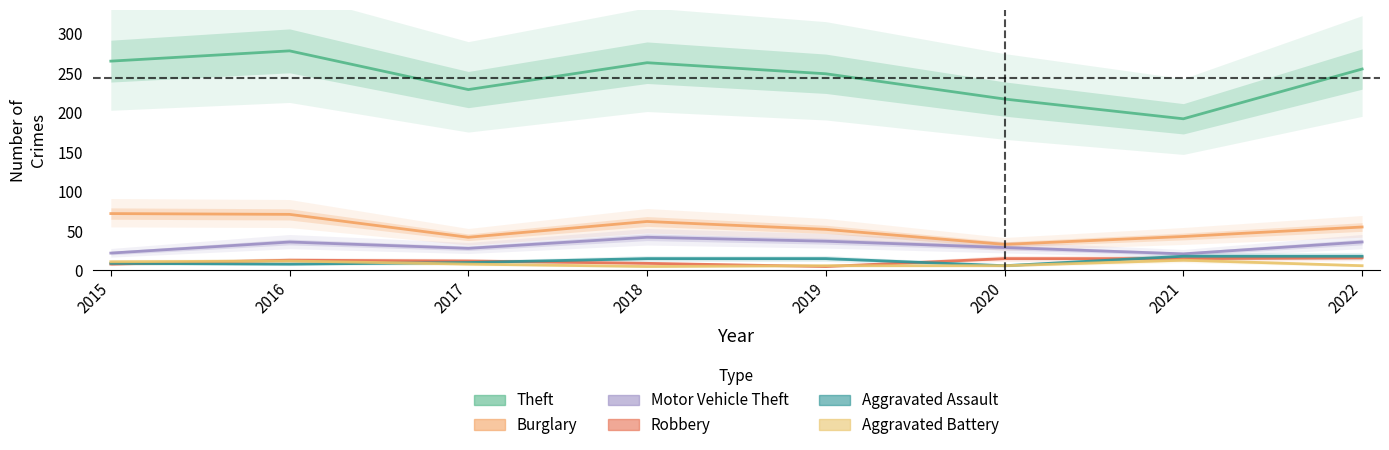

True or false: Robbery has a value of 12 at 2017.

True